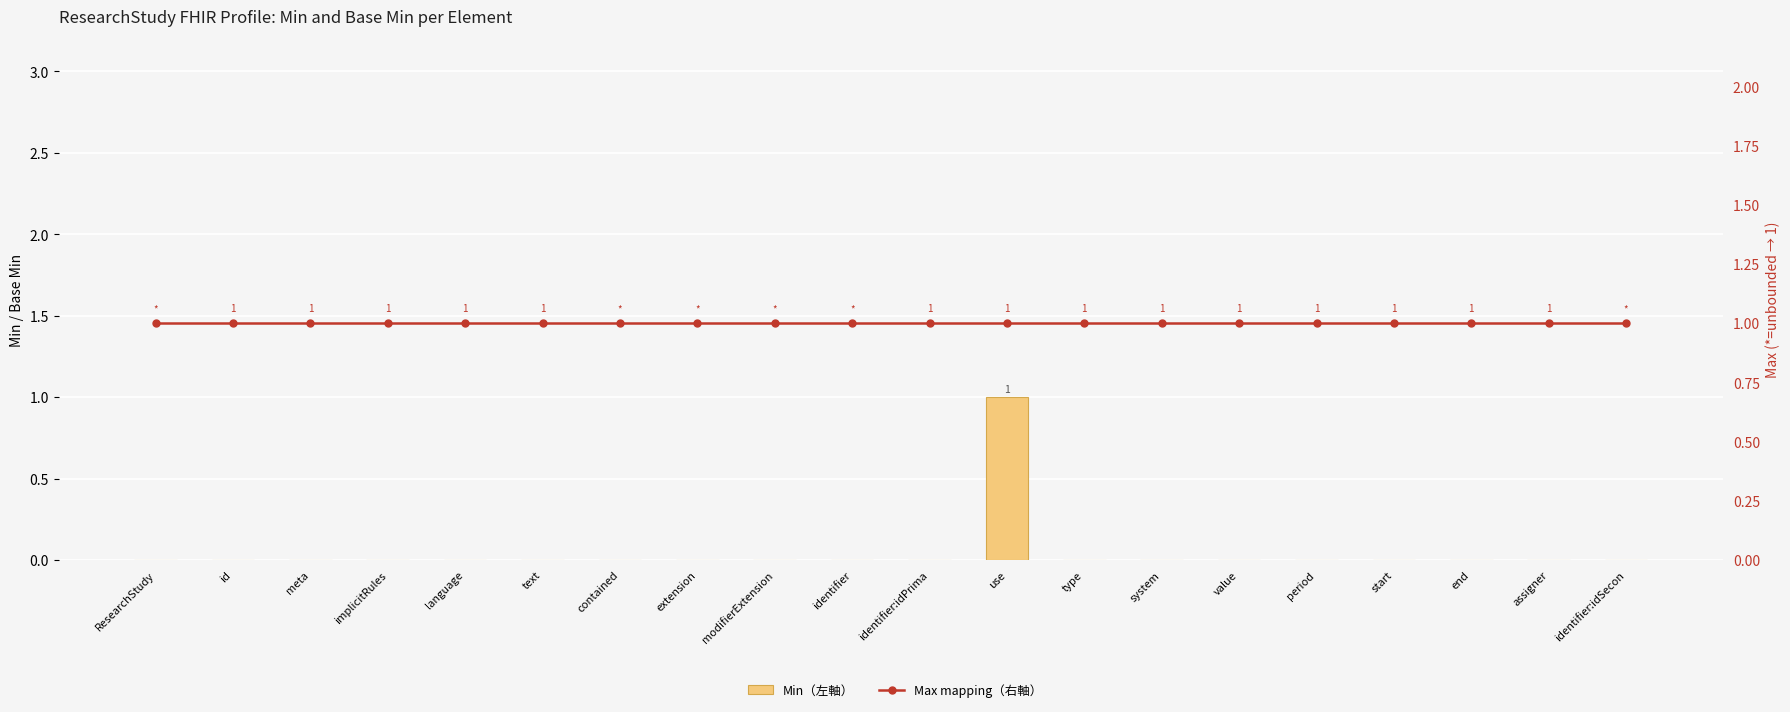

What is the greatest value displayed?

1